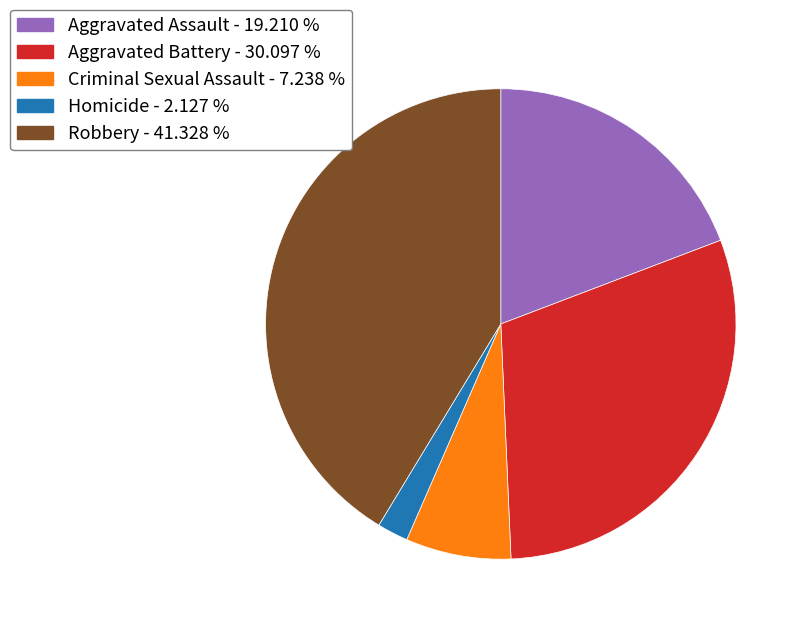

What is the smallest slice in the pie chart?

Homicide